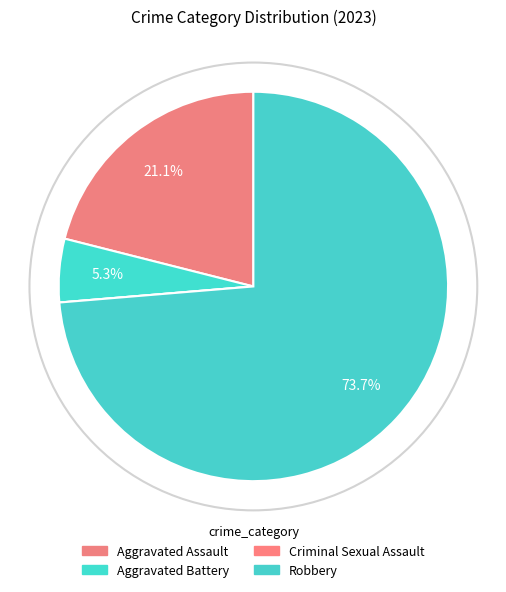

Which category has the biggest portion of the pie?

Robbery